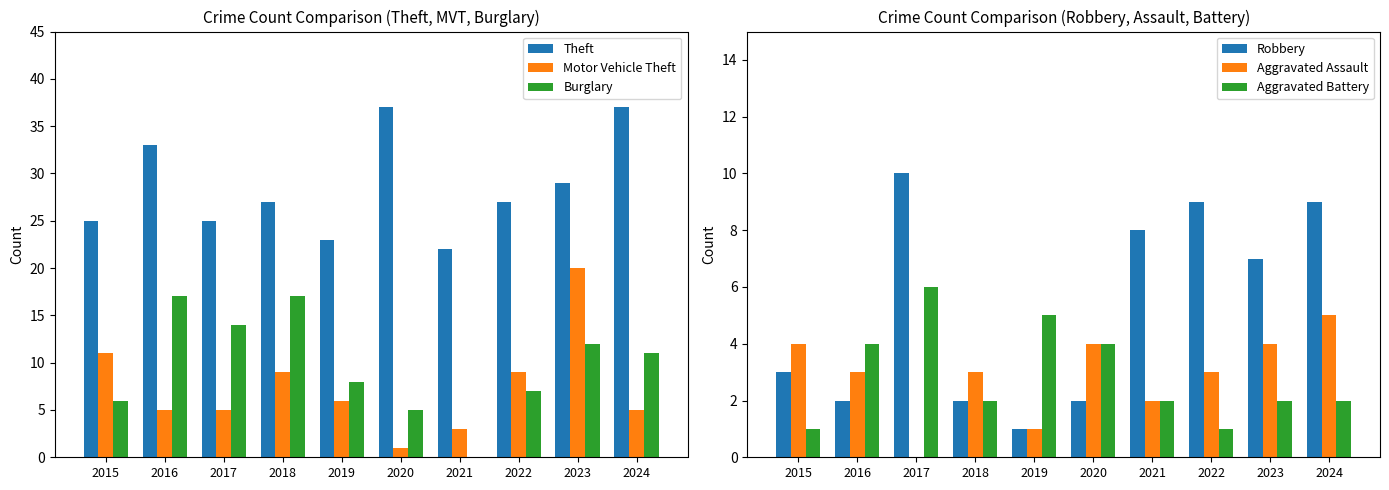

The value of Aggravated Assault at 2015 is 1. True or false?

False